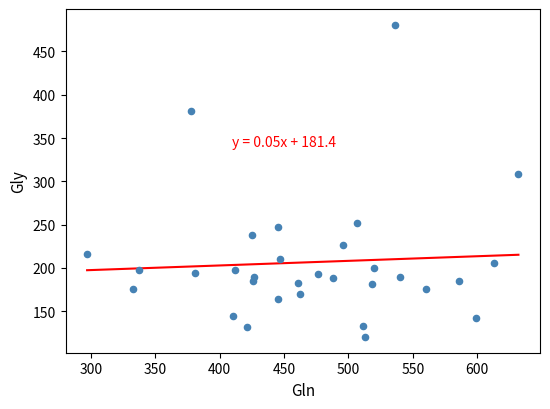

What is the range of Y values (max minus min)?

361